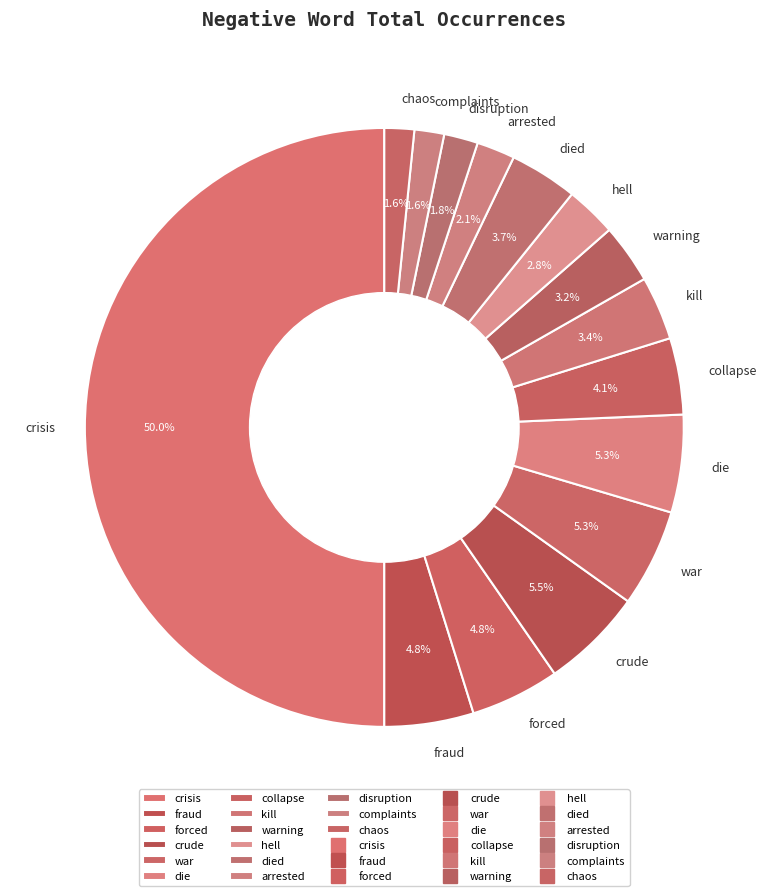

What percentage is the kill slice, to the nearest percent?

3%